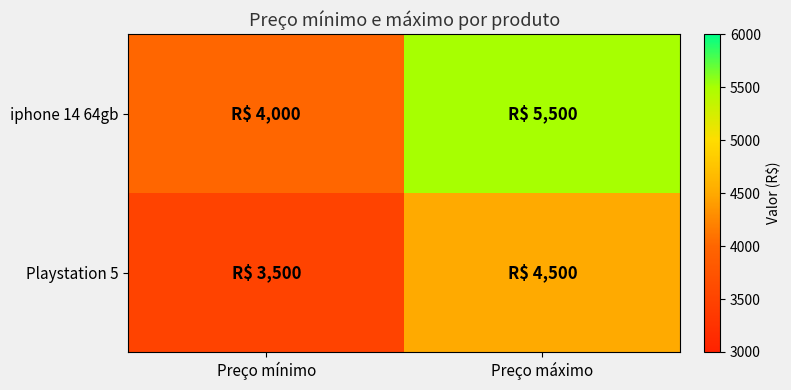

Reading left to right, transcribe all the data shown in this chart.

iphone 14 64gb: Preço mínimo=4000	Preço máximo=5500
Playstation 5: Preço mínimo=3500	Preço máximo=4500